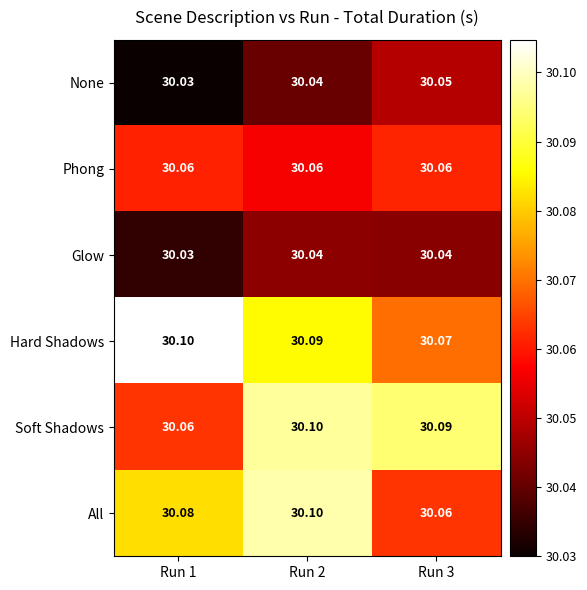

At which category is the sum across all series the highest?

Run 2